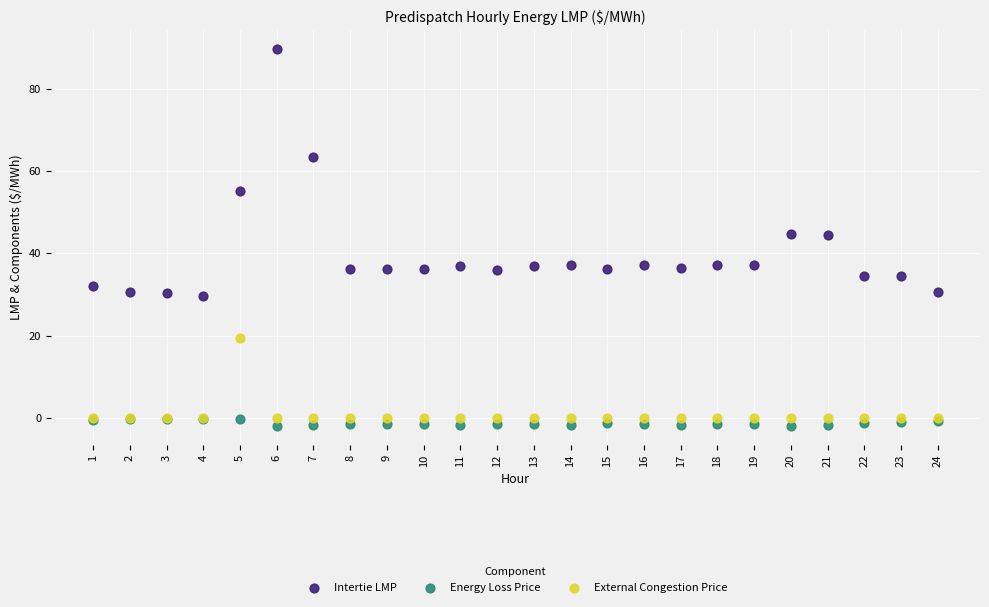

What are all the series names shown in the legend?

Intertie LMP, Energy Loss Price, External Congestion Price